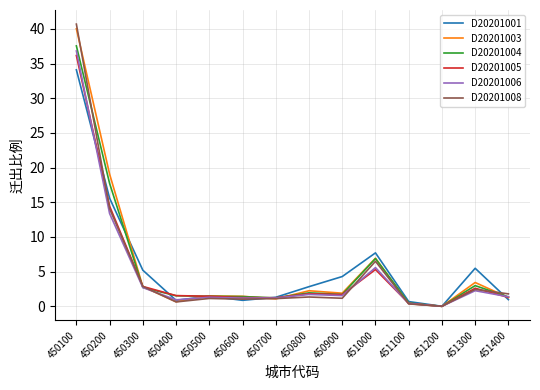

The D20201008 series shows 0.6 at 450400. True or false?

True